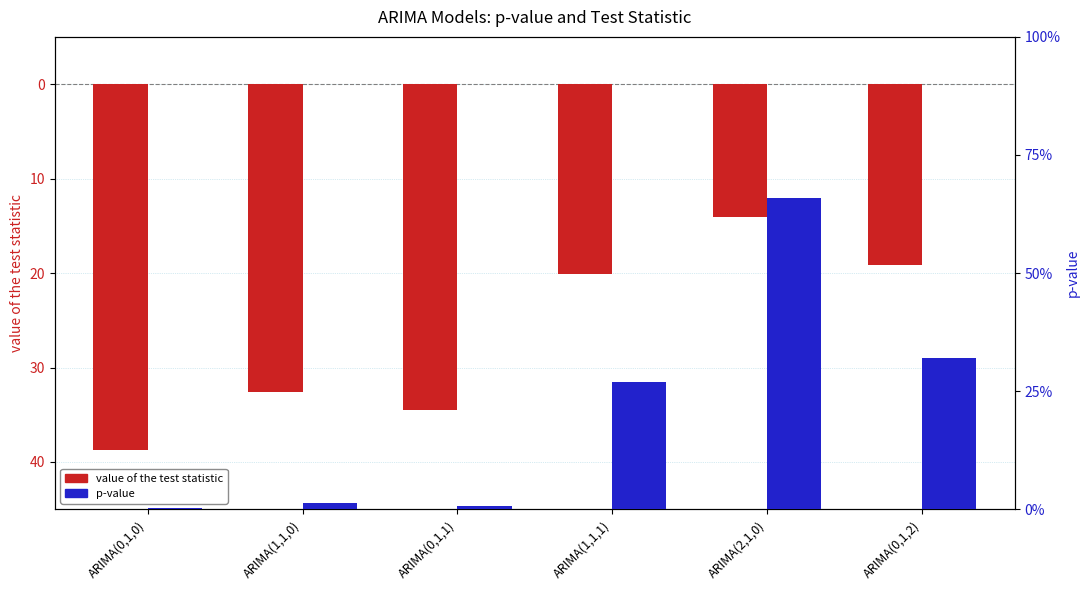

Reading left to right, list all the values displayed in this chart.

value of the test statistic: ARIMA(0,1,0)=-38.7	ARIMA(1,1,0)=-32.5	ARIMA(0,1,1)=-34.5	ARIMA(1,1,1)=-20.1	ARIMA(2,1,0)=-14.1	ARIMA(0,1,2)=-19.2
p-value: ARIMA(0,1,0)=0.0	ARIMA(1,1,0)=0.0	ARIMA(0,1,1)=0.0	ARIMA(1,1,1)=0.3	ARIMA(2,1,0)=0.7	ARIMA(0,1,2)=0.3